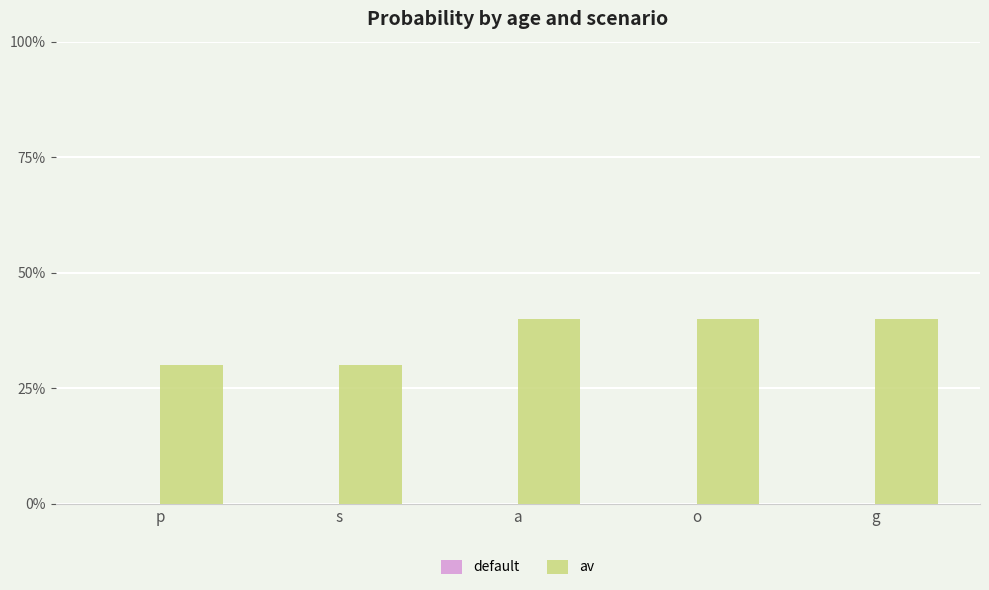

Are the bars horizontal?

No